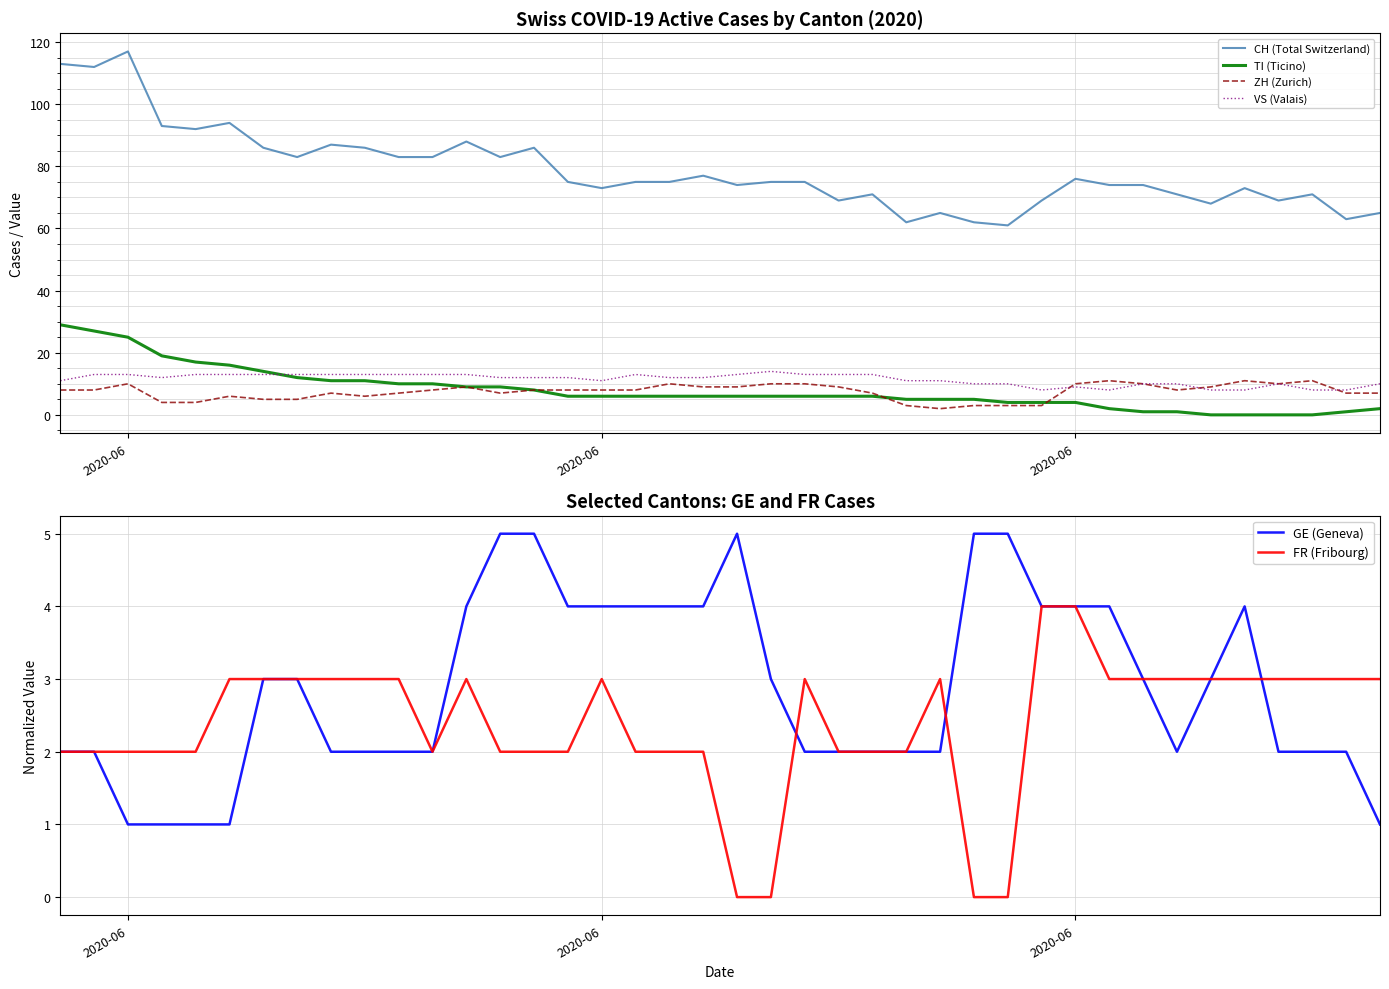

What is the average value of the TI (Ticino) series?

8